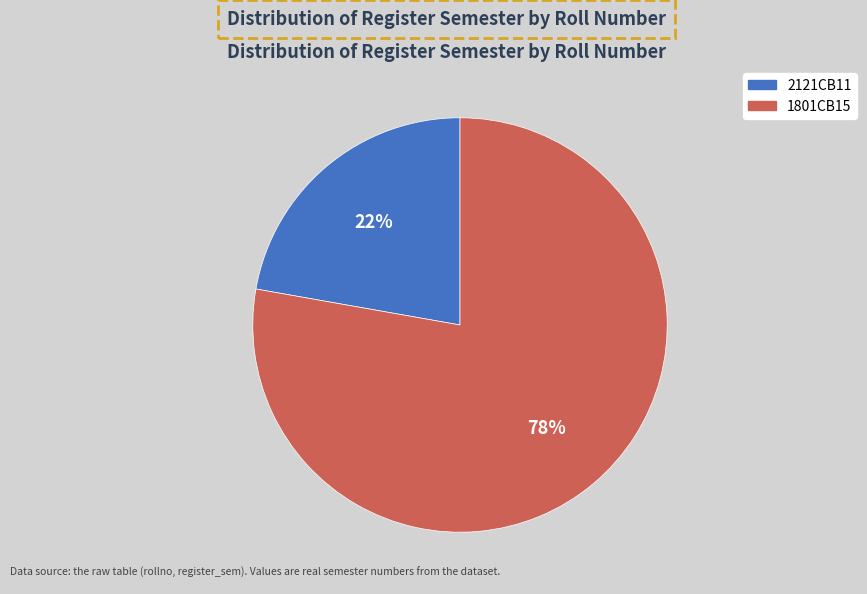

To the nearest percent, what is the average slice percentage?

50%